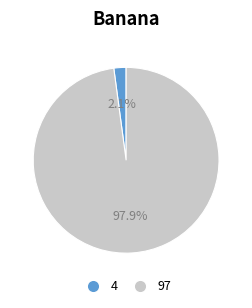

What is the largest slice in the pie chart?

97